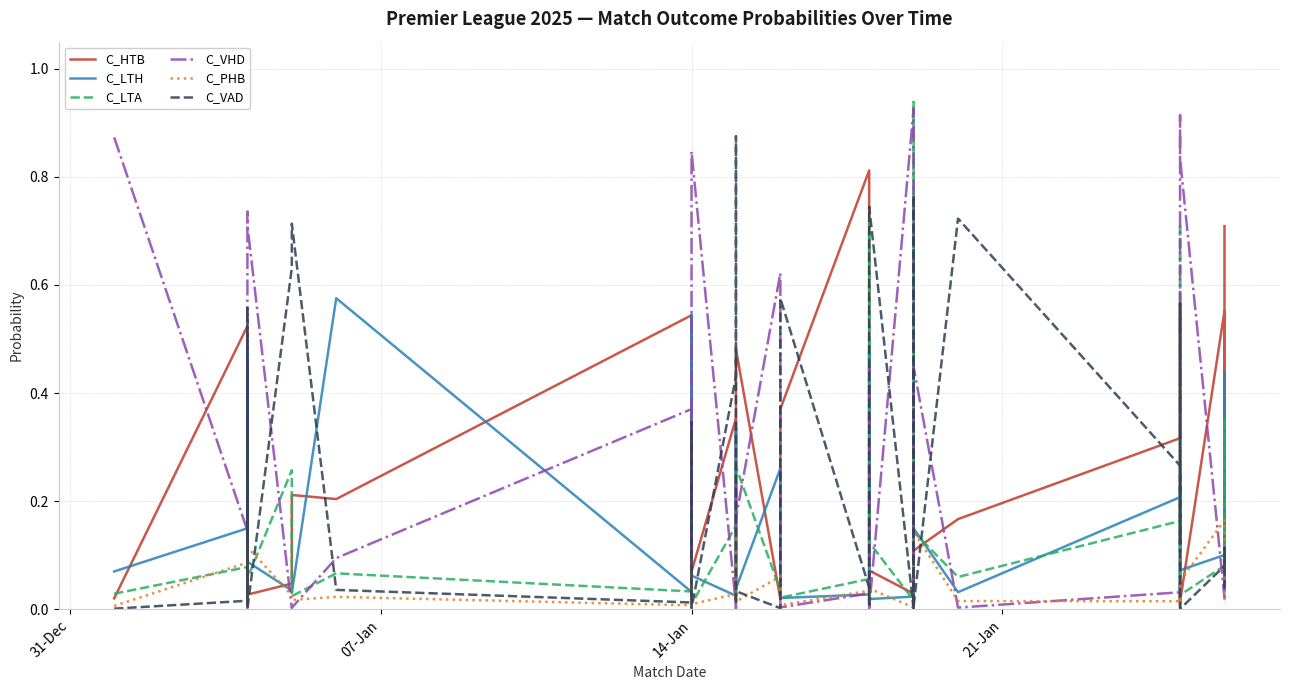

What is the sum of all C_VHD values?

9.6